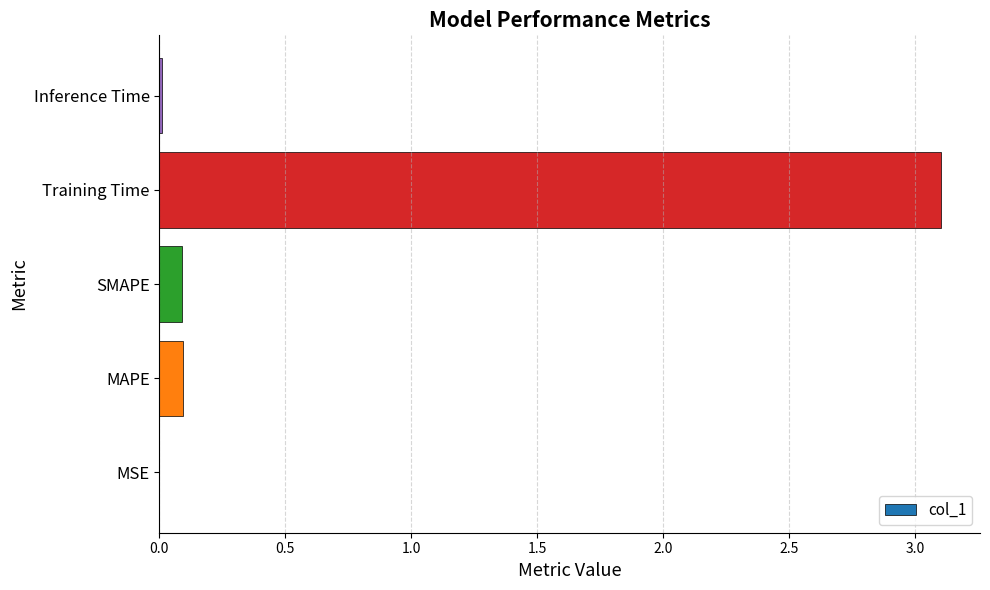

True or false: the data shows 0.0 at MSE.

True